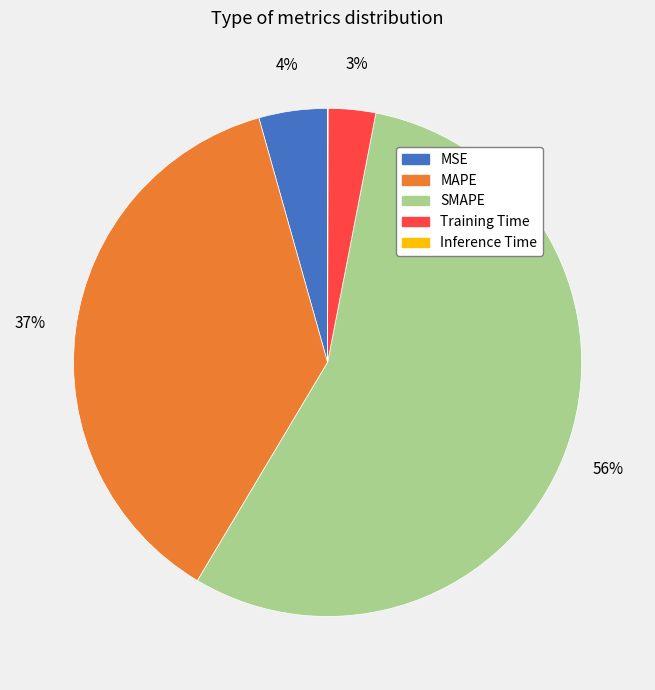

The SMAPE slice represents 69% of the pie. True or false?

False